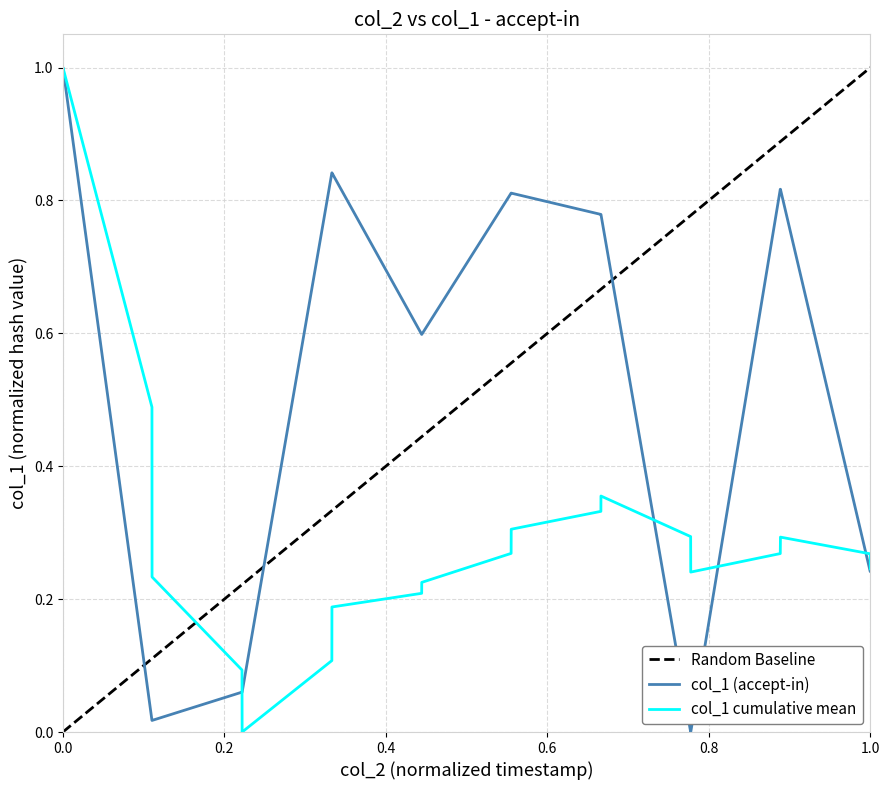

What is the maximum value for col_1 cumulative mean?

1.0